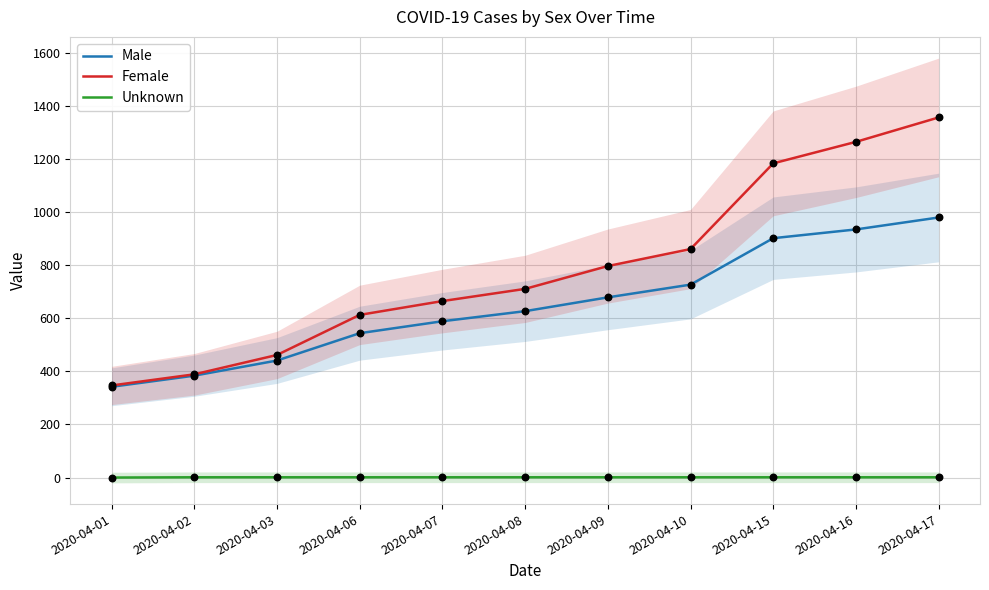

Is the value of Unknown at 2020-04-15 greater than the value of Male at 2020-04-02?

No